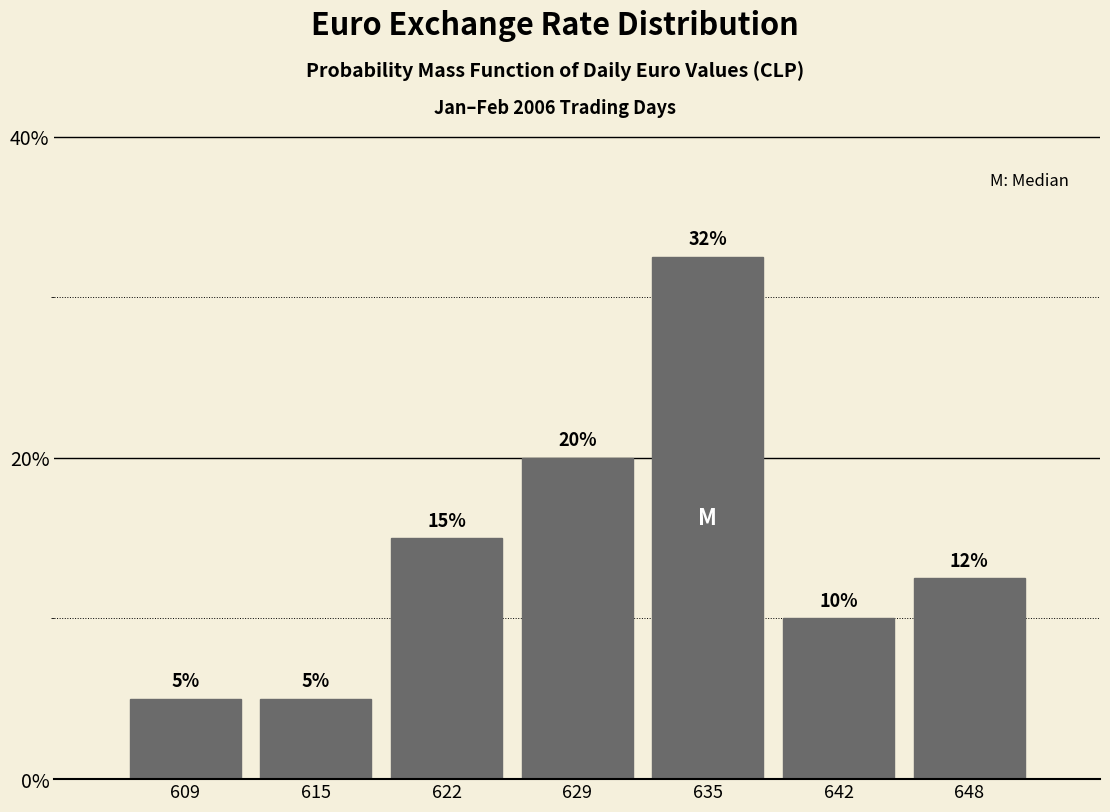

What is the difference between the second highest and minimum values?

15.0